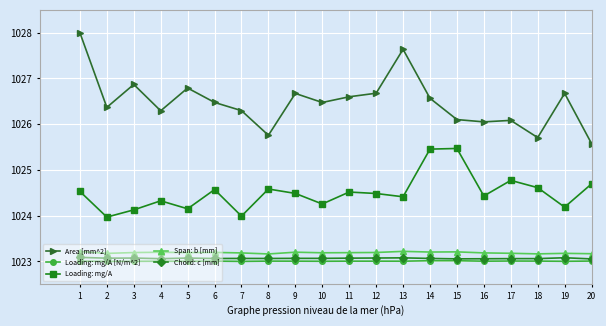

What is the sum of all Loading: mg/A [N/m^2] values?

20460.1